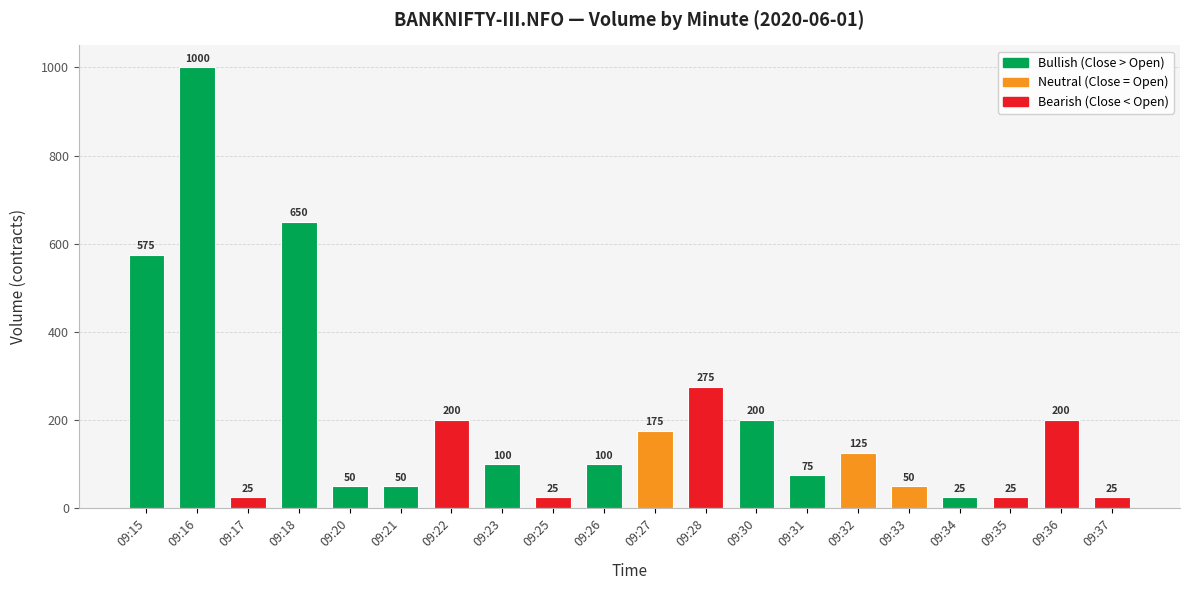

How many values are below 100?

9